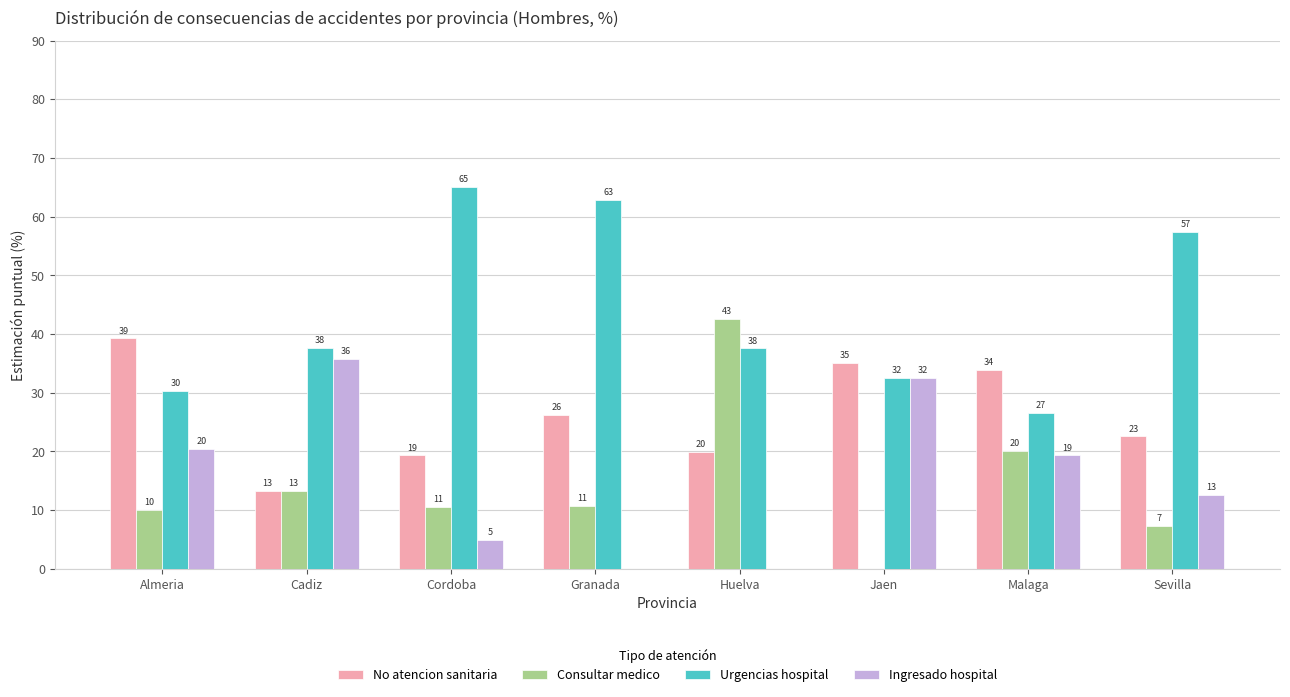

Rank the series by their maximum value, from highest to lowest.

Urgencias hospital, Consultar medico, No atencion sanitaria, Ingresado hospital